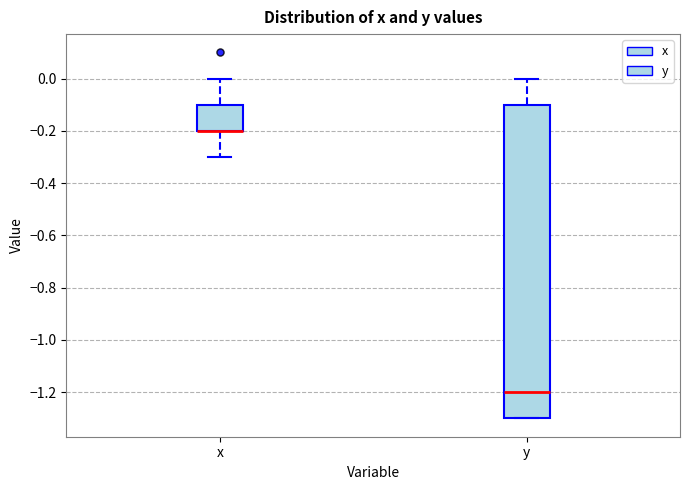

Where is the upper edge of the box for x on the y-axis? The values are not printed on the chart, so give them approximately, as read against the axis.

-0.1